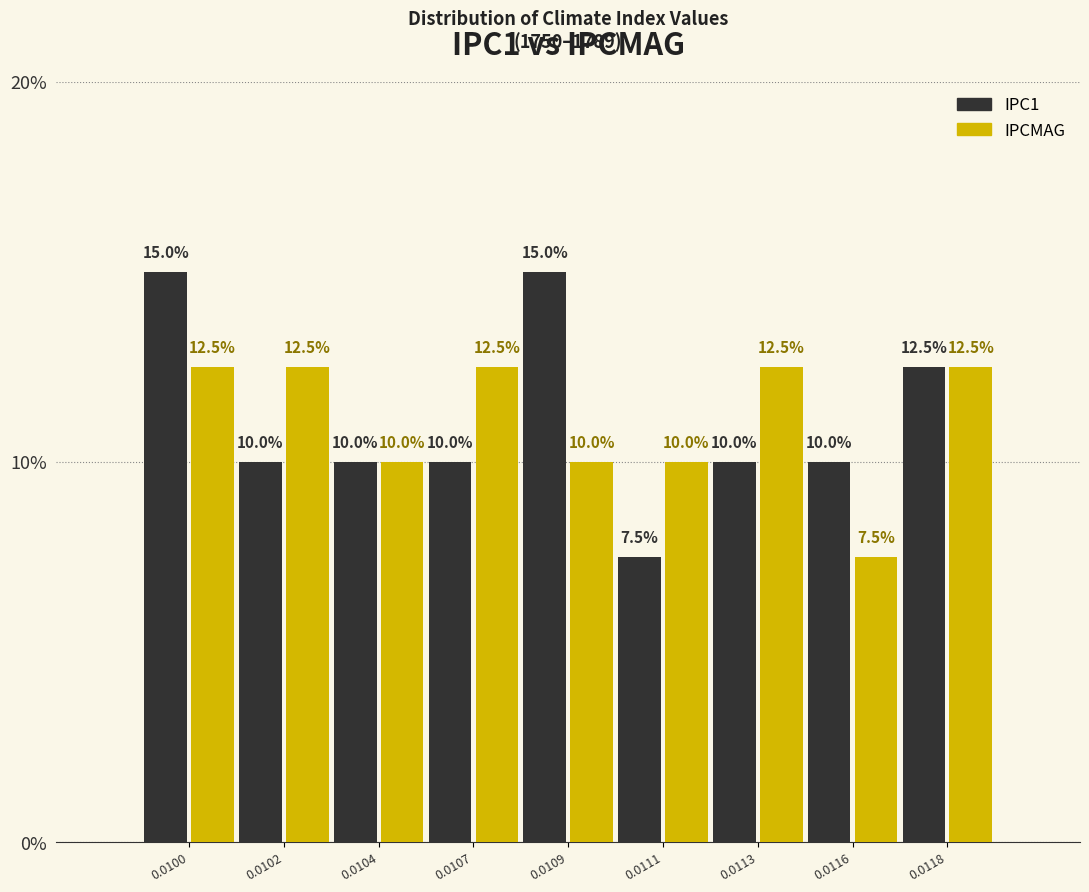

Reading left to right, what are all the values shown in this chart?

IPC1: 15.0	10.0	10.0	10.0	15.0	7.5	10.0	10.0	12.5
IPCMAG: 12.5	12.5	10.0	12.5	10.0	10.0	12.5	7.5	12.5